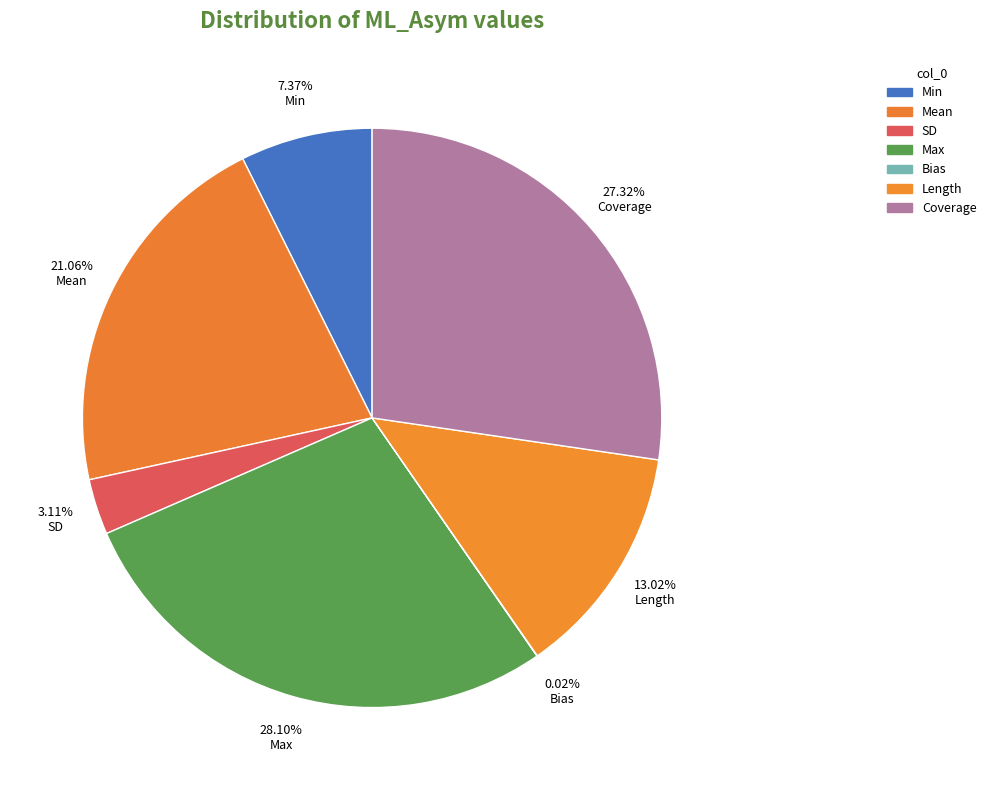

Do Length and Max together represent more than half of the pie?

No